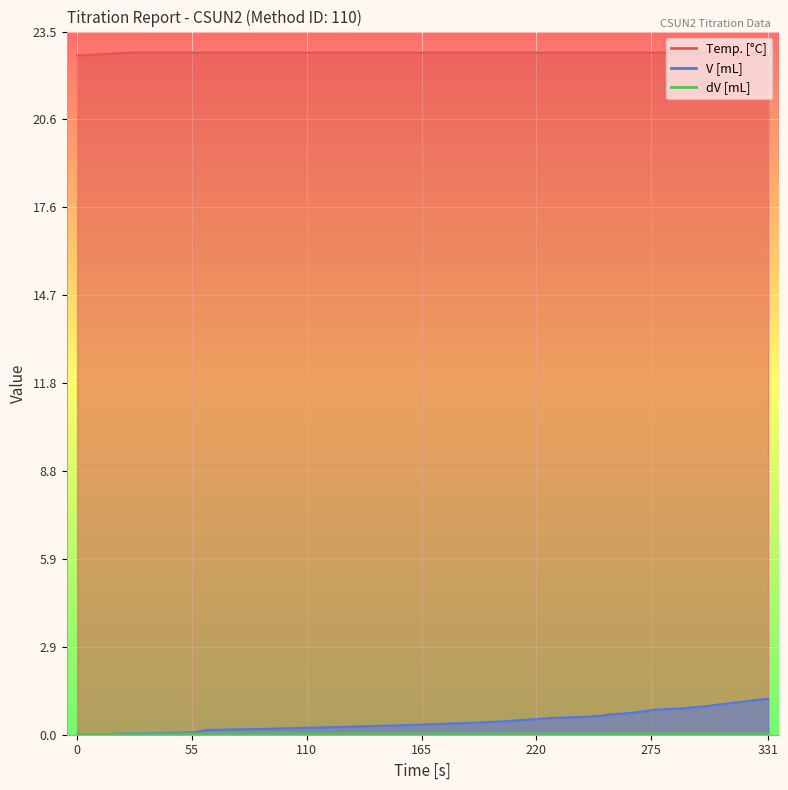

Is it true that Temp. equals 33.4 at 25?

False